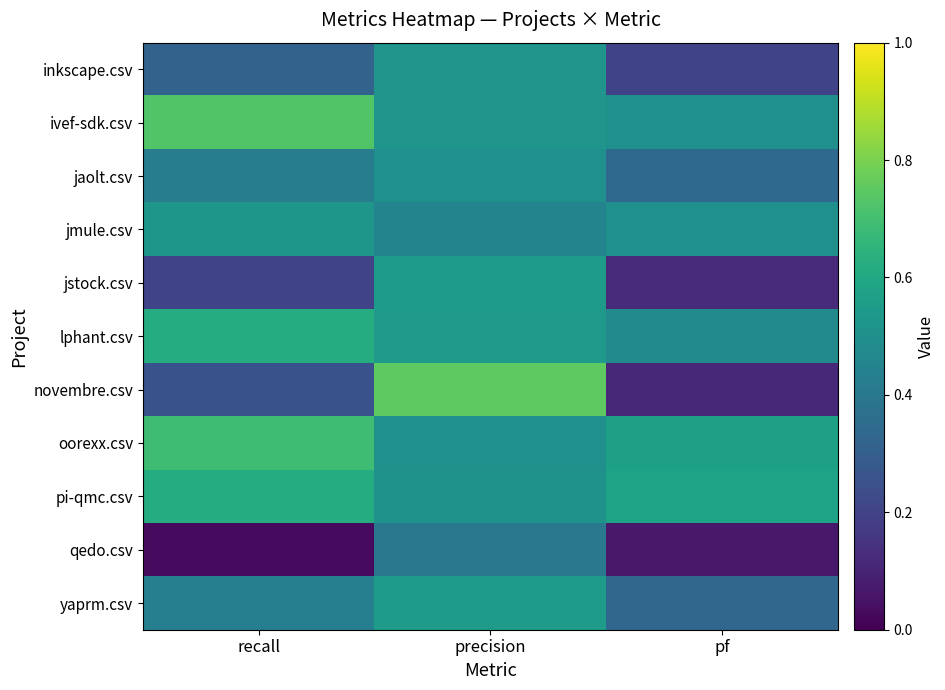

At how many categories does at least one series exceed 0?

3